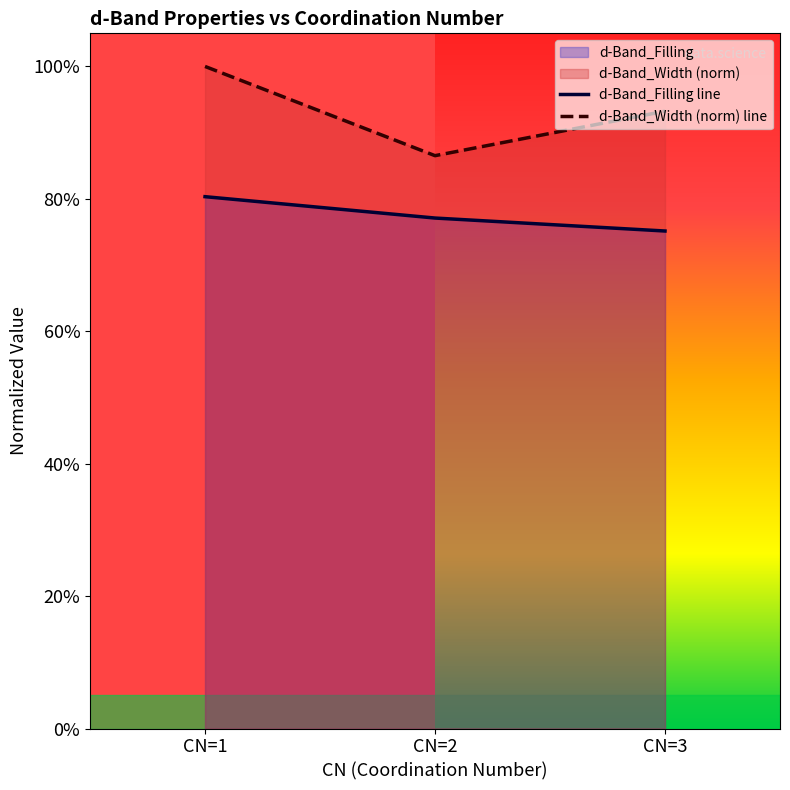

Rank the series by their maximum value, from lowest to highest.

d-Band_Filling line, d-Band_Width (norm) line